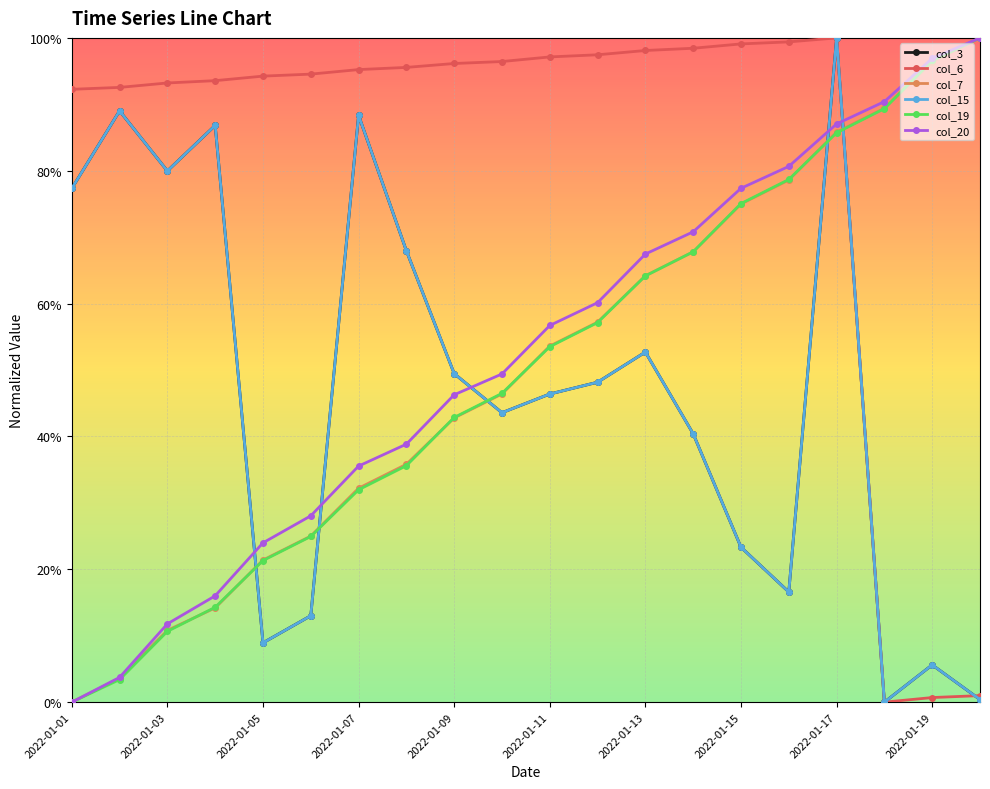

True or false: col_7 and col_20 intersect in this chart.

False